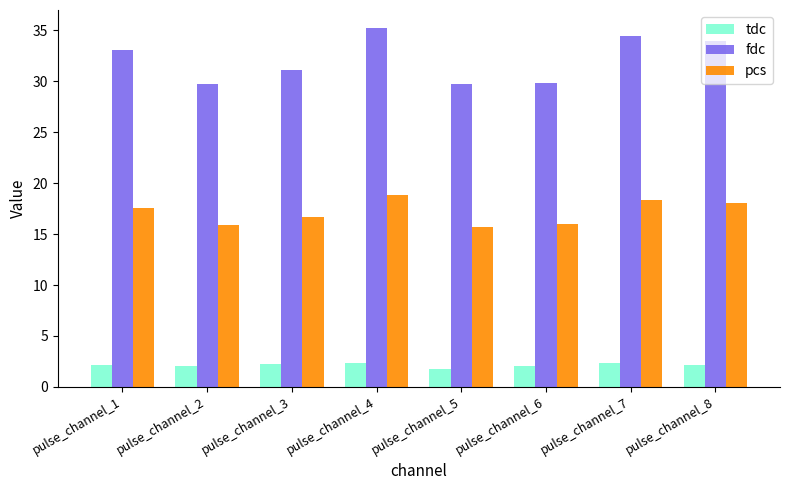

The value of tdc at pulse_channel_4 is 3.7. True or false?

False